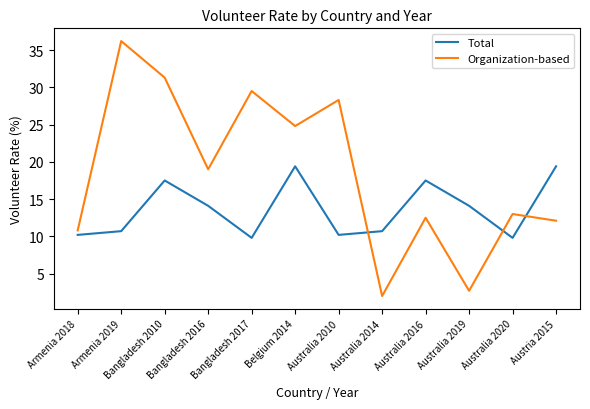

What is the sum of all Total values?

163.4